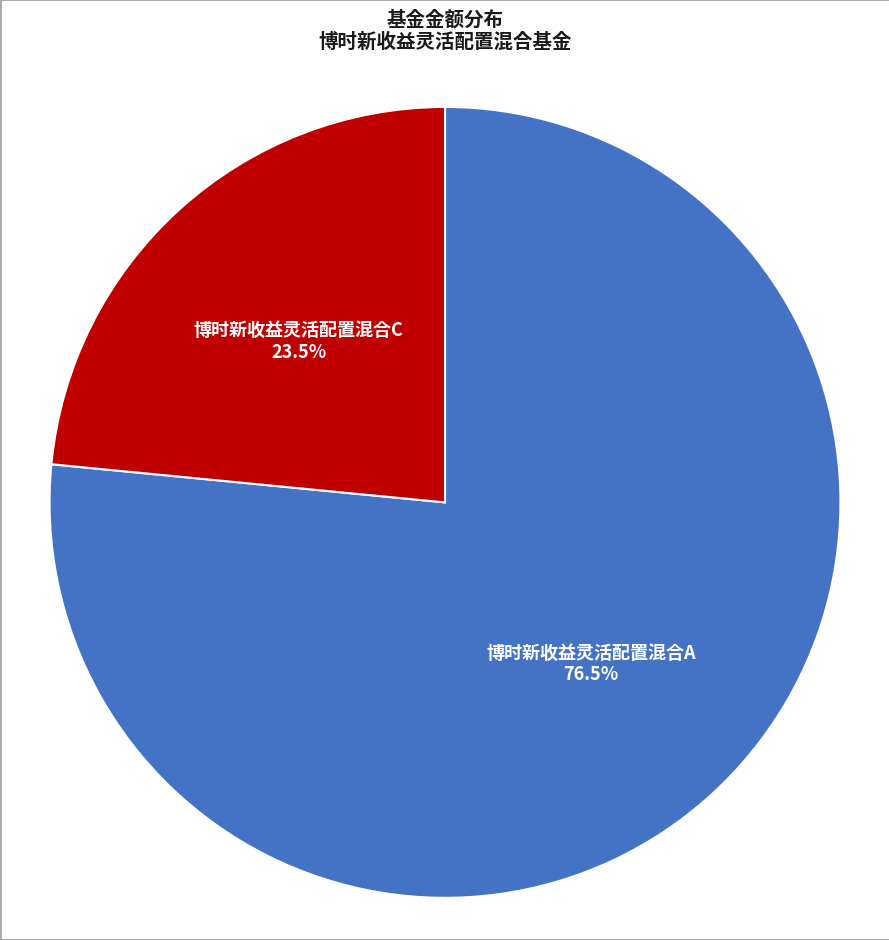

What is the largest slice in the pie chart?

博时新收益灵活配置混合A